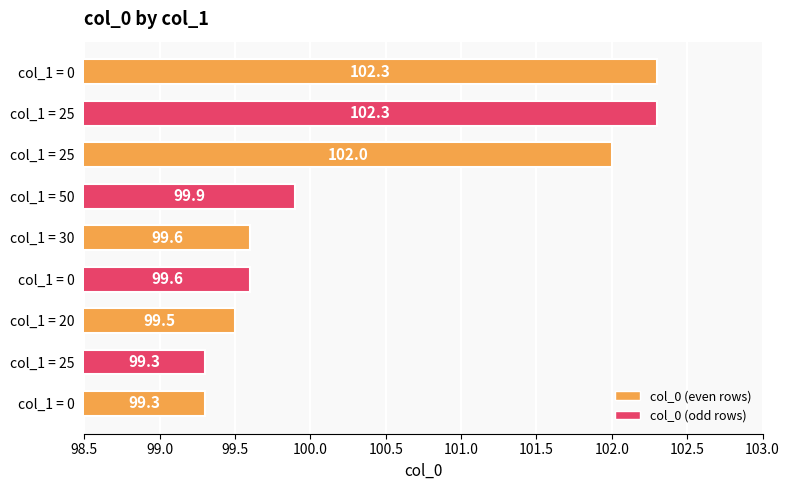

Count the number of data series in this chart.

1